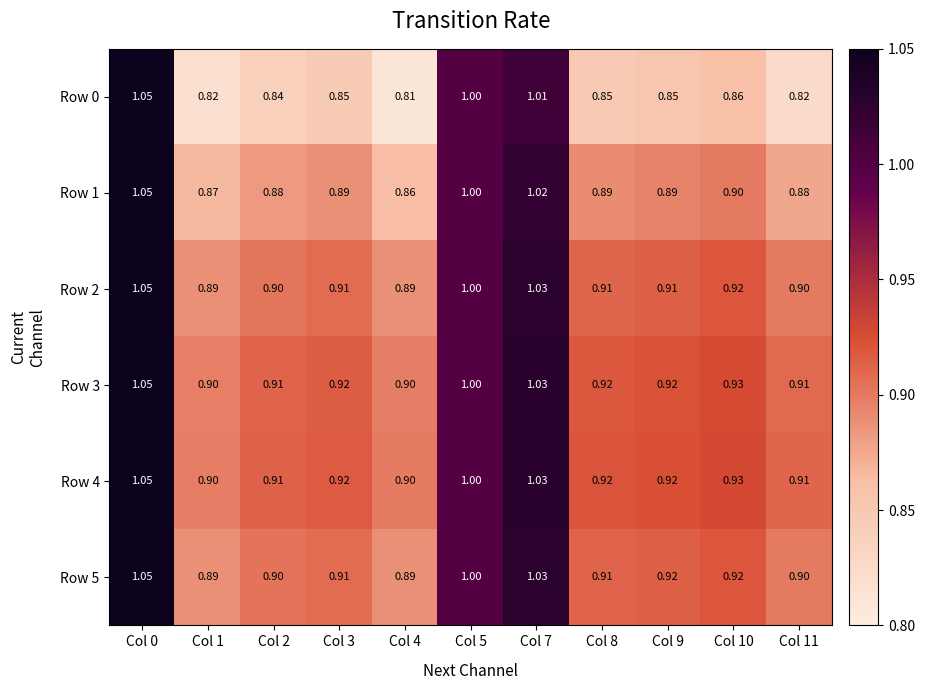

Is the value of Row 2 at Col 7 greater than the value of Row 5 at Col 8?

Yes